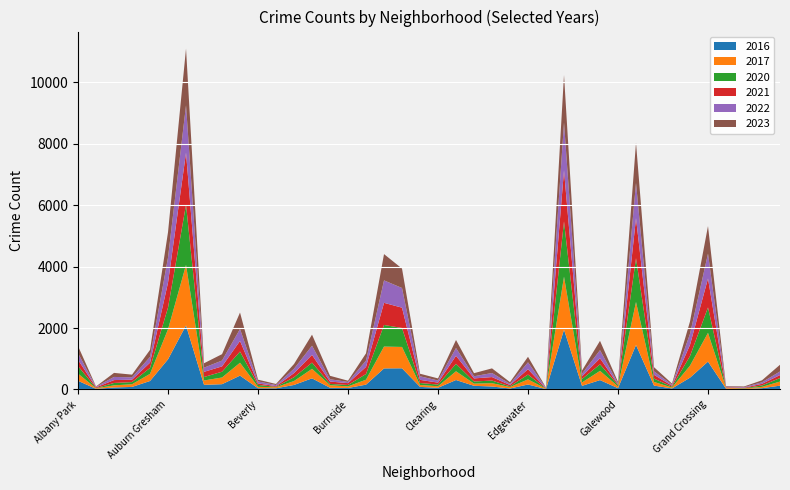

Reading left to right, what are all the values shown in this chart?

2023: Albany Park=232	Andersonville=11	Archer Heights=132	Armour Square=87	Ashburn=228	Auburn Gresham=825	Austin=1848	Avalon Park=144	Avondale=208	Belmont Cragin=536	Beverly=56	Boystown=35	Bridgeport=153	Brighton Park=360	Bucktown=112	Burnside=39	Calumet Heights=236	Chatham=856	Chicago Lawn=633	Chinatown=84	Clearing=68	Douglas=262	Dunning=101	East Side=151	East Village=57	Edgewater=180	Edison Park=10	Englewood=1552	Fuller Park=102	Gage Park=304	Galewood=48	Garfield Park=1312	Garfield Ridge=135	Gold Coast=35	Grand Boulevard=404	Grand Crossing=898	Grant Park=16	Greektown=22	Hegewisch=64	Hermosa=219
2017: Albany Park=235	Andersonville=17	Archer Heights=69	Armour Square=87	Ashburn=233	Auburn Gresham=978	Austin=1972	Avalon Park=142	Avondale=218	Belmont Cragin=420	Beverly=46	Boystown=33	Bridgeport=128	Brighton Park=309	Bucktown=85	Burnside=50	Calumet Heights=162	Chatham=711	Chicago Lawn=695	Chinatown=63	Clearing=49	Douglas=285	Dunning=72	East Side=108	East Village=46	Edgewater=166	Edison Park=12	Englewood=1726	Fuller Park=110	Gage Park=301	Galewood=58	Garfield Park=1401	Garfield Ridge=119	Gold Coast=31	Grand Boulevard=392	Grand Crossing=936	Grant Park=30	Greektown=20	Hegewisch=43	Hermosa=134
2022: Albany Park=216	Andersonville=18	Archer Heights=102	Armour Square=77	Ashburn=188	Auburn Gresham=819	Austin=1542	Avalon Park=136	Avondale=190	Belmont Cragin=389	Beverly=66	Boystown=37	Bridgeport=143	Brighton Park=299	Bucktown=75	Burnside=40	Calumet Heights=206	Chatham=731	Chicago Lawn=641	Chinatown=116	Clearing=69	Douglas=253	Dunning=70	East Side=132	East Village=37	Edgewater=224	Edison Park=15	Englewood=1556	Fuller Park=84	Gage Park=264	Galewood=30	Garfield Park=1147	Garfield Ridge=114	Gold Coast=34	Grand Boulevard=359	Grand Crossing=810	Grant Park=20	Greektown=19	Hegewisch=50	Hermosa=117
2016: Albany Park=282	Andersonville=20	Archer Heights=65	Armour Square=83	Ashburn=276	Auburn Gresham=983	Austin=2086	Avalon Park=151	Avondale=172	Belmont Cragin=451	Beverly=40	Boystown=39	Bridgeport=147	Brighton Park=363	Bucktown=55	Burnside=49	Calumet Heights=157	Chatham=686	Chicago Lawn=690	Chinatown=84	Clearing=55	Douglas=308	Dunning=119	East Side=97	East Village=32	Edgewater=162	Edison Park=12	Englewood=1948	Fuller Park=118	Gage Park=305	Galewood=42	Garfield Park=1448	Garfield Ridge=126	Gold Coast=33	Grand Boulevard=384	Grand Crossing=908	Grant Park=26	Greektown=11	Hegewisch=42	Hermosa=124
2020: Albany Park=246	Andersonville=8	Archer Heights=78	Armour Square=70	Ashburn=193	Auburn Gresham=708	Austin=1959	Avalon Park=113	Avondale=188	Belmont Cragin=364	Beverly=62	Boystown=14	Bridgeport=124	Brighton Park=203	Bucktown=41	Burnside=47	Calumet Heights=185	Chatham=703	Chicago Lawn=618	Chinatown=63	Clearing=56	Douglas=242	Dunning=69	East Side=85	East Village=24	Edgewater=157	Edison Park=5	Englewood=1801	Fuller Park=112	Gage Park=213	Galewood=43	Garfield Park=1427	Garfield Ridge=109	Gold Coast=28	Grand Boulevard=313	Grand Crossing=828	Grant Park=7	Greektown=11	Hegewisch=46	Hermosa=114
2021: Albany Park=203	Andersonville=25	Archer Heights=94	Armour Square=79	Ashburn=171	Auburn Gresham=811	Austin=1695	Avalon Park=168	Avondale=174	Belmont Cragin=346	Beverly=49	Boystown=21	Bridgeport=134	Brighton Park=251	Bucktown=77	Burnside=60	Calumet Heights=231	Chatham=722	Chicago Lawn=661	Chinatown=103	Clearing=63	Douglas=262	Dunning=100	East Side=114	East Village=43	Edgewater=175	Edison Park=6	Englewood=1660	Fuller Park=89	Gage Park=197	Galewood=25	Garfield Park=1302	Garfield Ridge=123	Gold Coast=31	Grand Boulevard=363	Grand Crossing=942	Grant Park=15	Greektown=14	Hegewisch=54	Hermosa=97